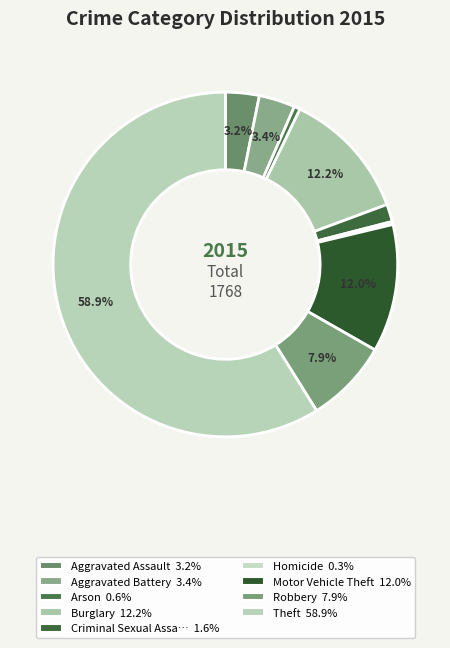

To the nearest percent, what is the average slice percentage?

11%